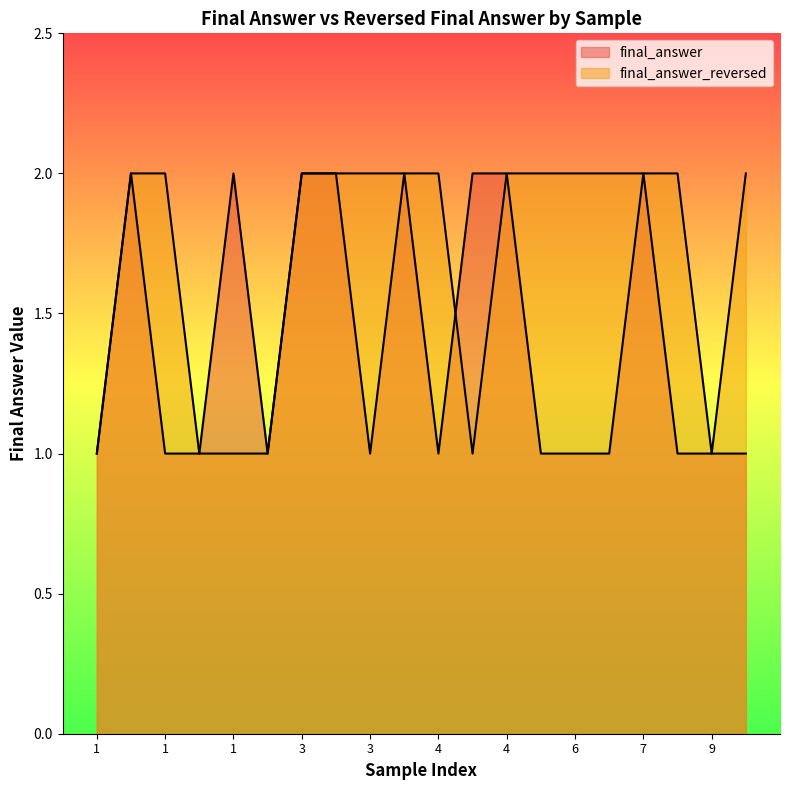

Does the chart have visible grid lines?

No